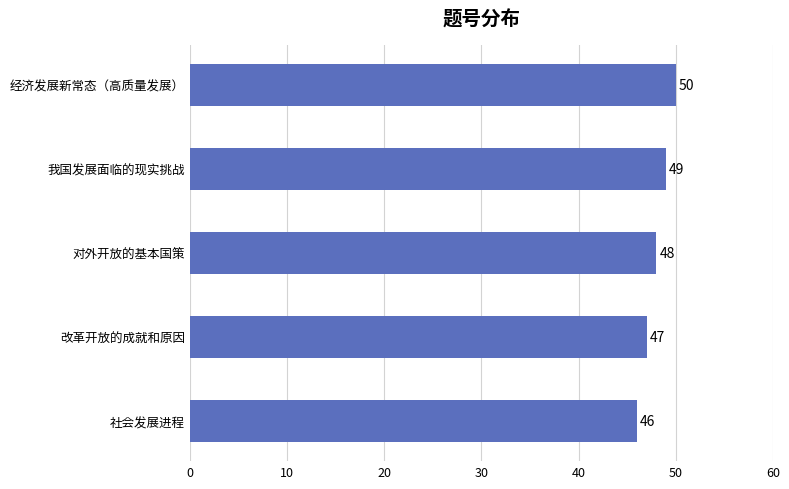

How many categories are shown in the chart?

5